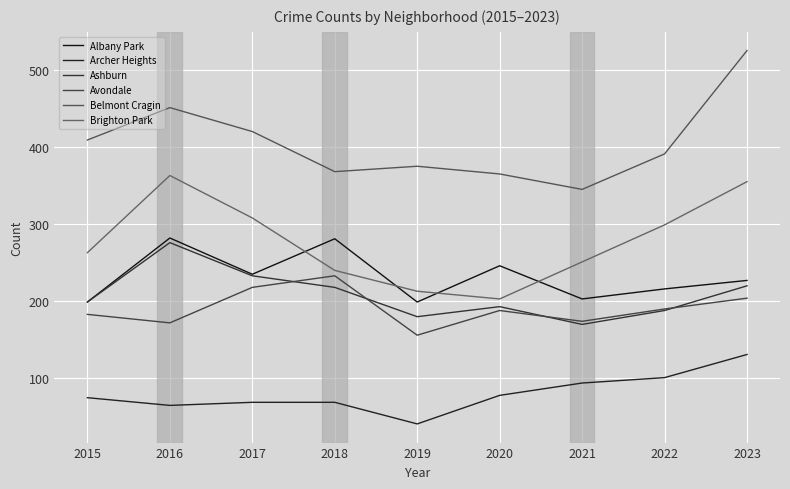

What is the value of the Archer Heights point at the 4th from the left?

69